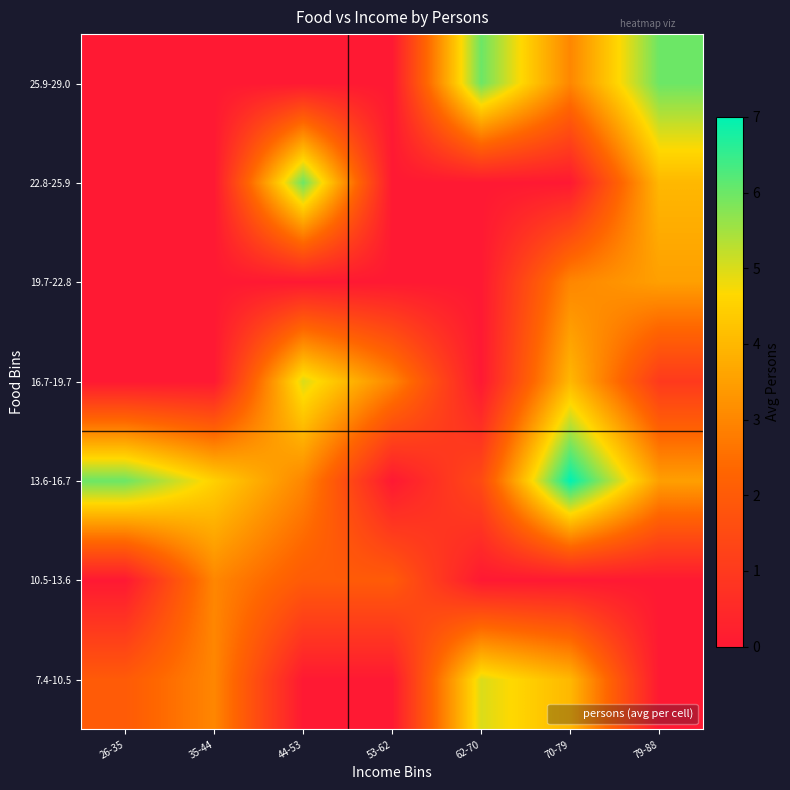

Reading left to right, what are all the values shown in this chart?

7.4-10.5: 26-35=2.0	35-44=3.0	44-53=0.0	53-62=0.0	62-70=5.0	70-79=4.0	79-88=0.0
10.5-13.6: 26-35=0.0	35-44=3.0	44-53=2.0	53-62=2.0	62-70=0.0	70-79=0.0	79-88=0.0
13.6-16.7: 26-35=6.0	35-44=4.5	44-53=3.0	53-62=0.0	62-70=1.5	70-79=7.0	79-88=3.5
16.7-19.7: 26-35=0.0	35-44=0.0	44-53=5.0	53-62=3.0	62-70=0.0	70-79=4.0	79-88=1.0
19.7-22.8: 26-35=0.0	35-44=0.0	44-53=0.0	53-62=0.0	62-70=0.0	70-79=3.0	79-88=3.5
22.8-25.9: 26-35=0.0	35-44=0.0	44-53=6.0	53-62=0.0	62-70=0.0	70-79=0.0	79-88=4.0
25.9-29.0: 26-35=0.0	35-44=0.0	44-53=0.0	53-62=0.0	62-70=6.0	70-79=3.0	79-88=6.0